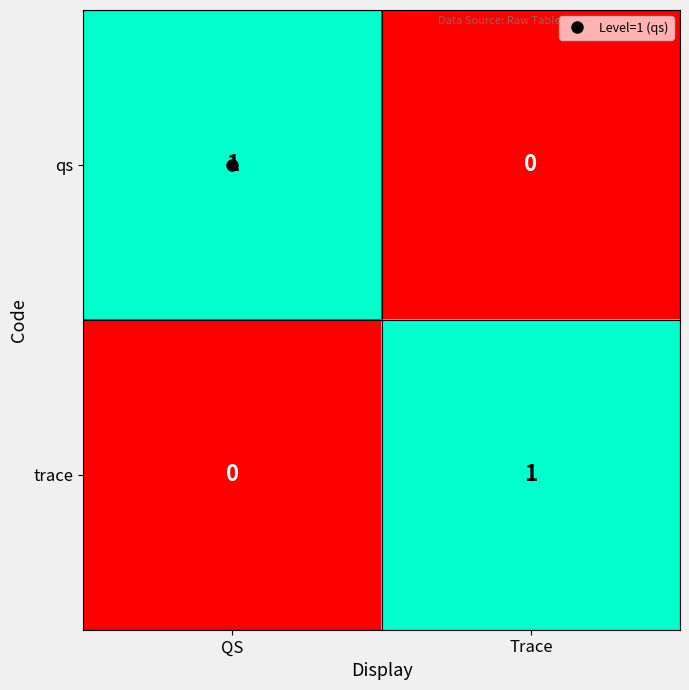

The trace series shows 1 at Trace. True or false?

True